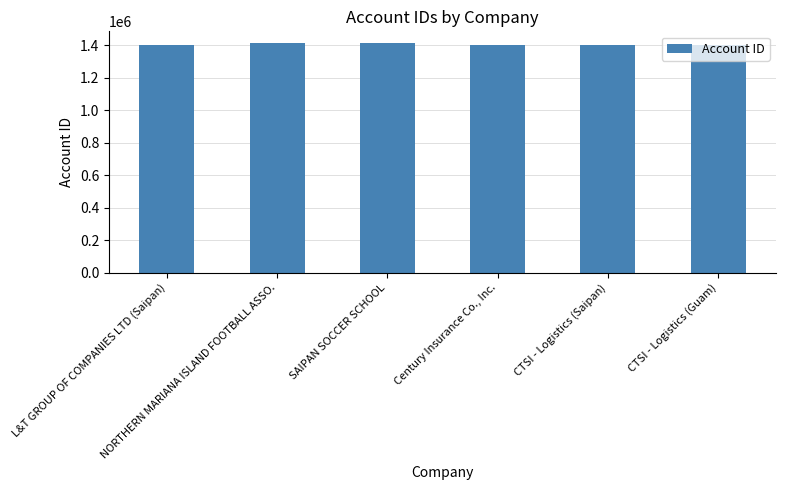

The value at CTSI - Logistics (Guam) is 2151055. True or false?

False